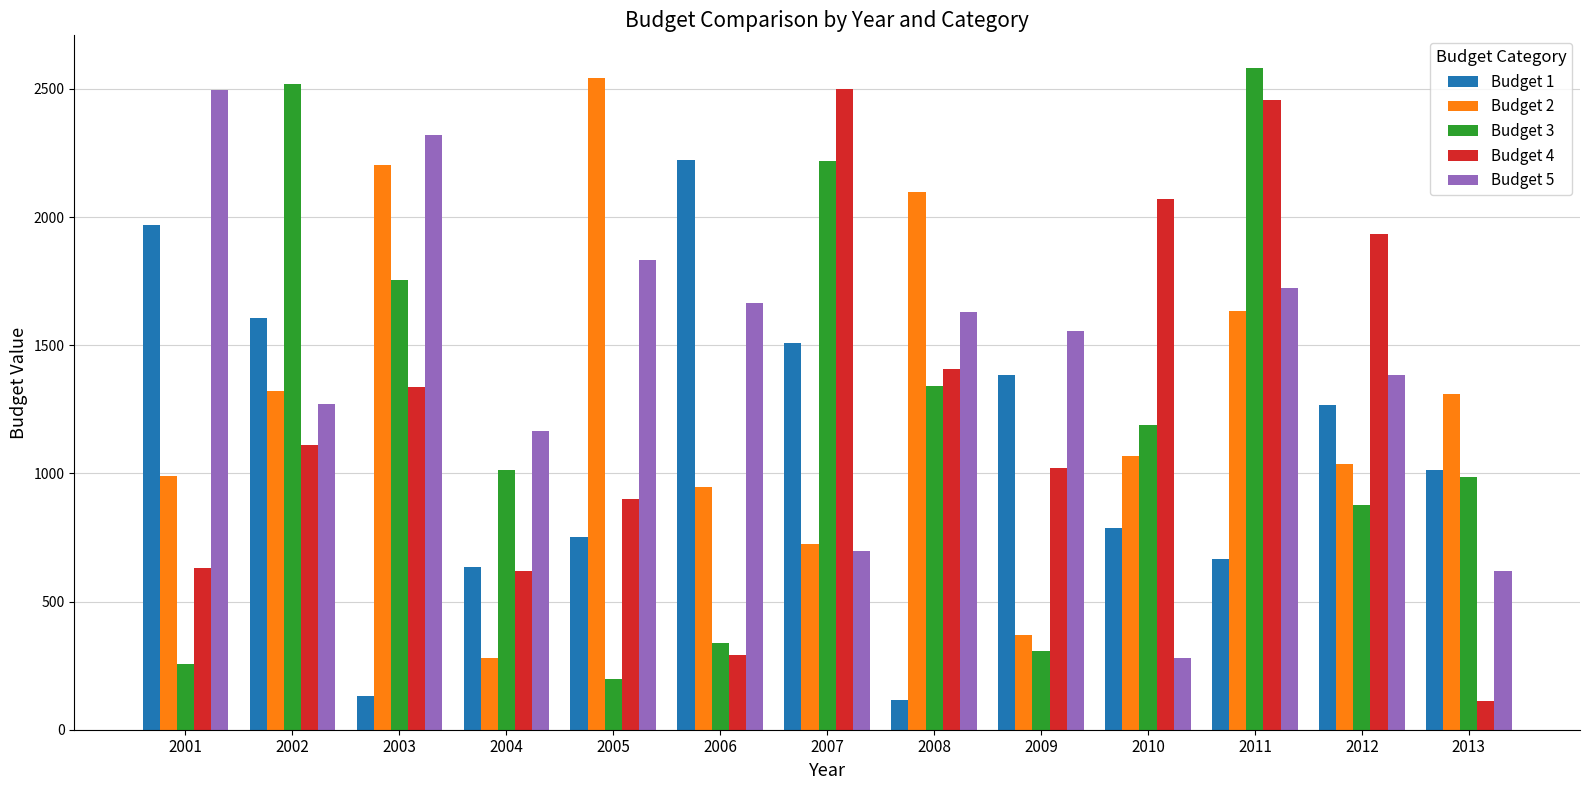

At which label does Budget 1 first exceed 1014?

2001